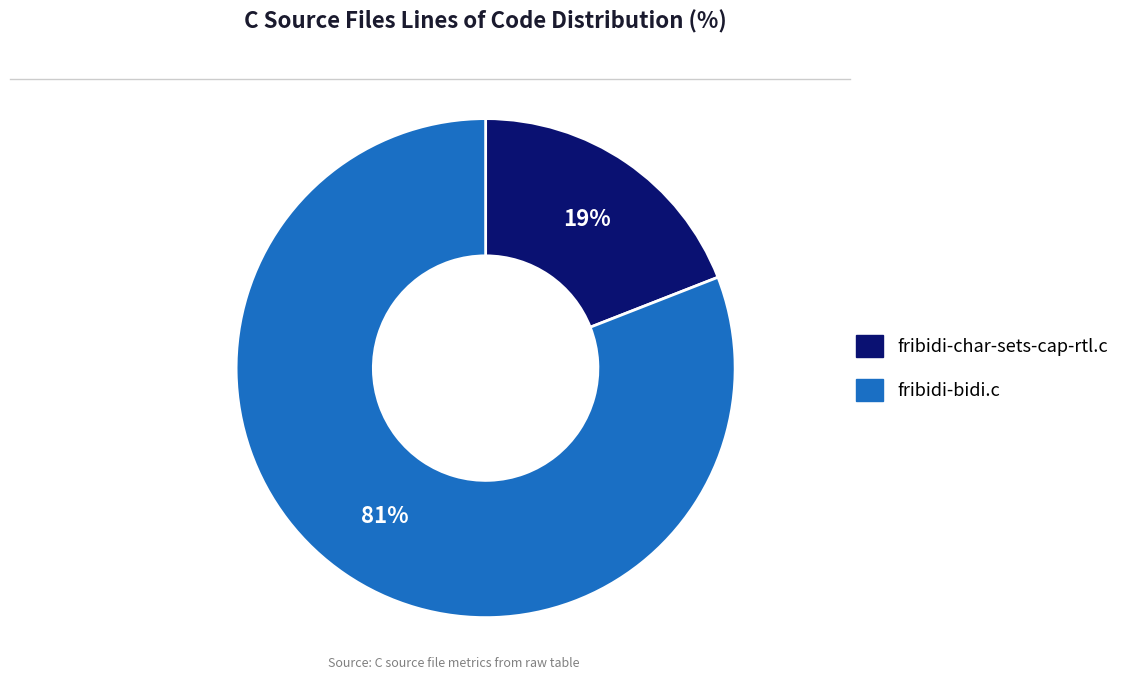

Between fribidi-bidi.c and fribidi-char-sets-cap-rtl.c, which is larger?

fribidi-bidi.c